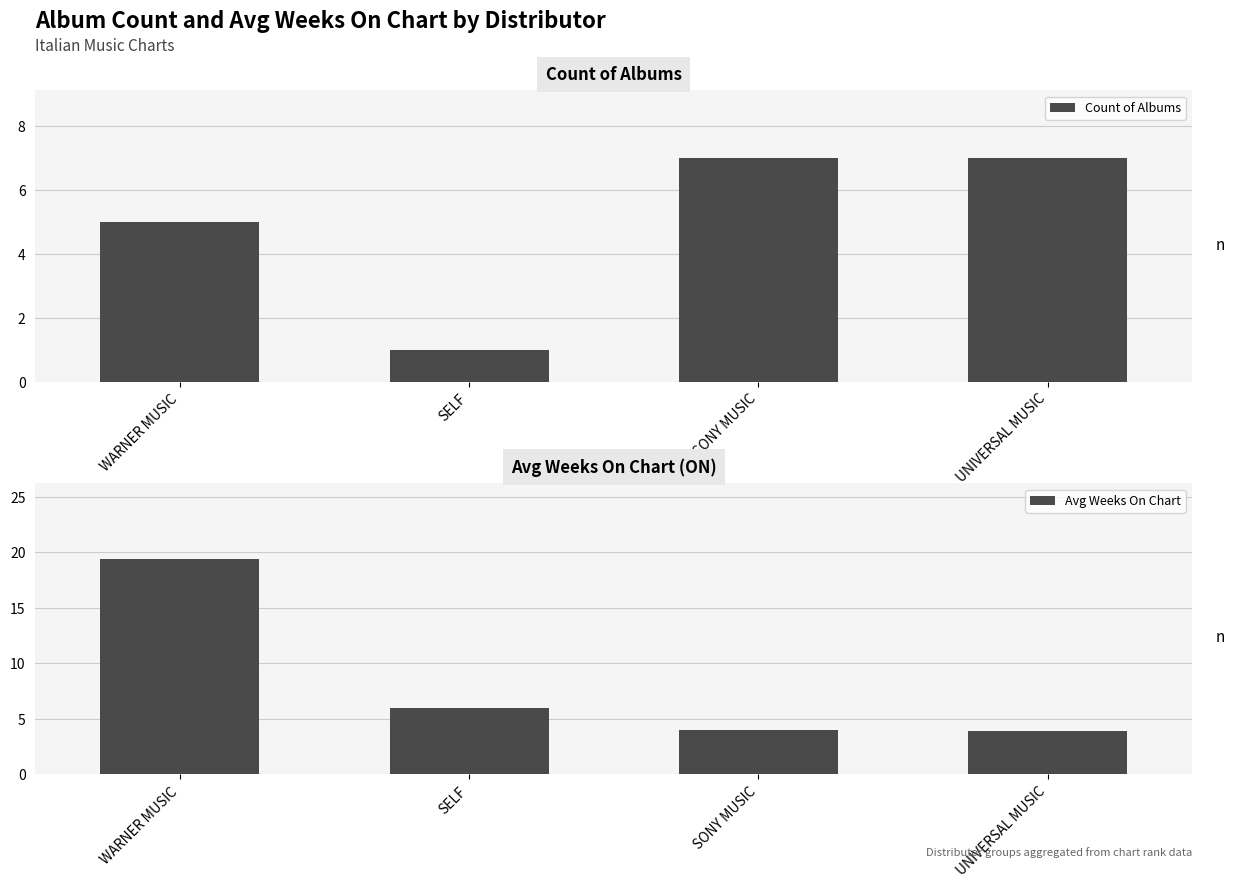

List the series in order of their peak value, highest first.

Avg Weeks On Chart, Count of Albums